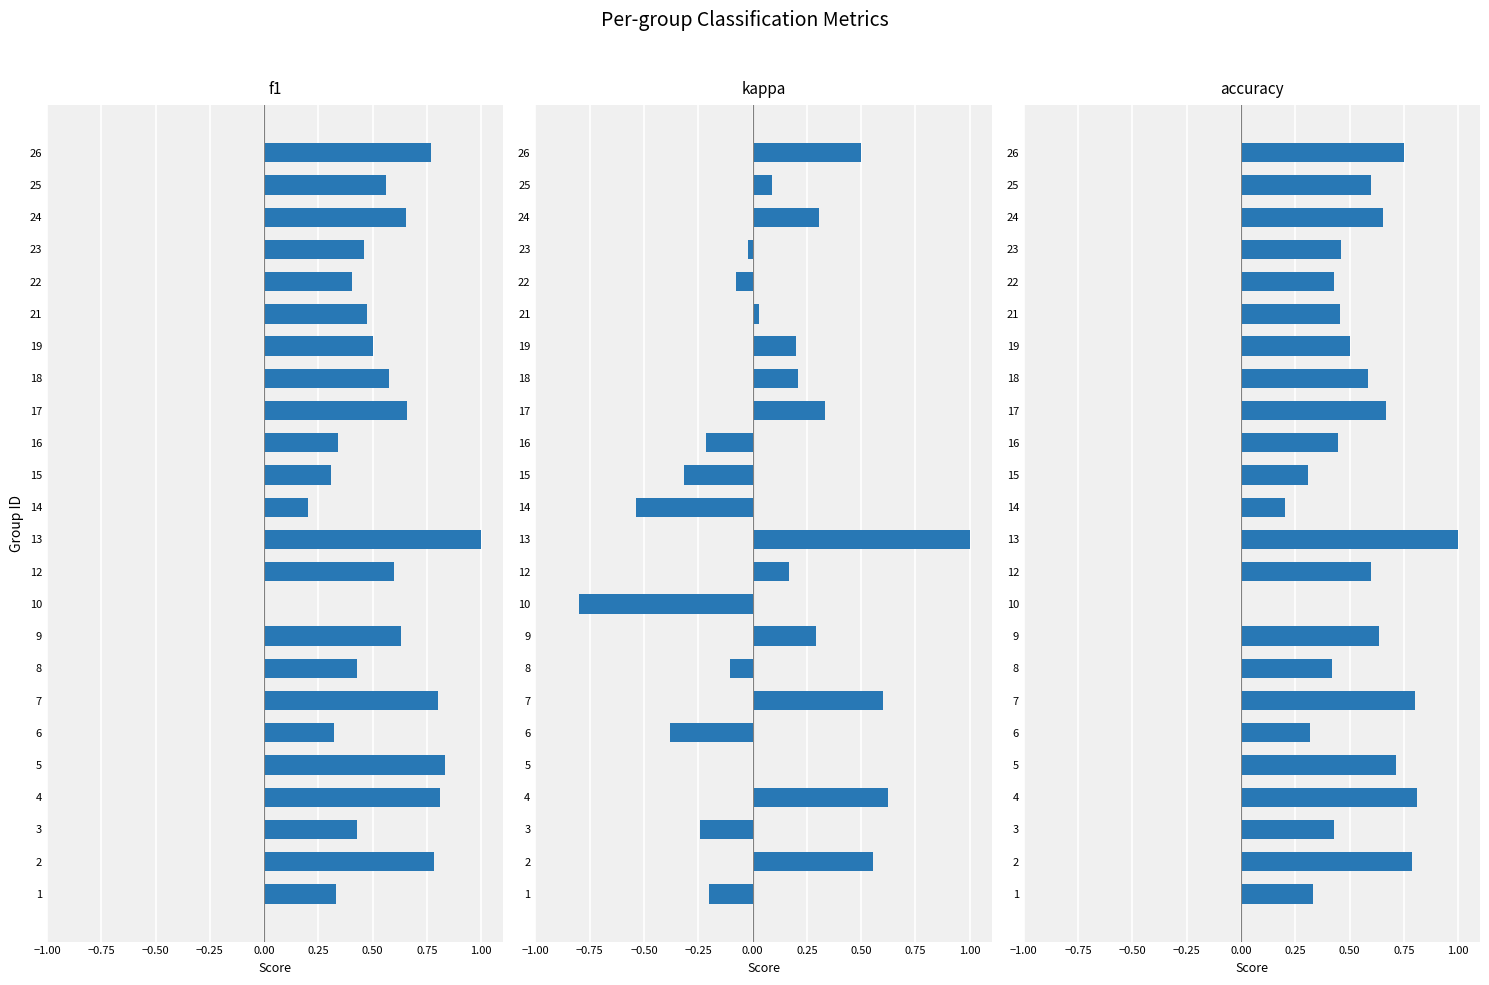

Which series changed the most between 5 and 6?

f1